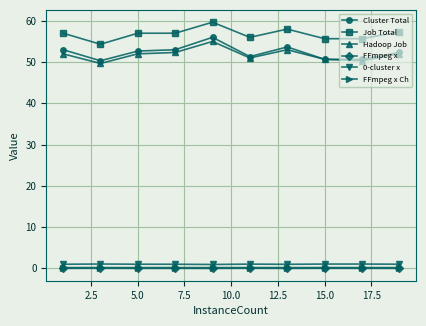

True or false: FFmpeg x and Hadoop Job intersect in this chart.

False